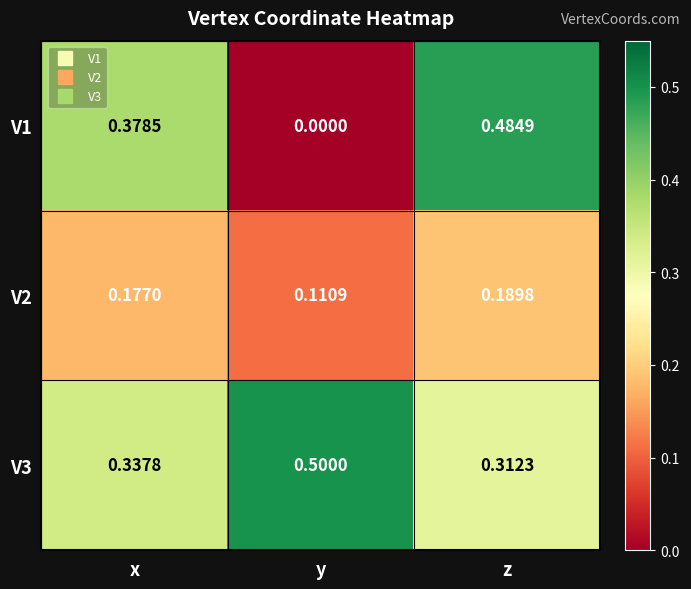

Which series changed the most between x and z?

V1